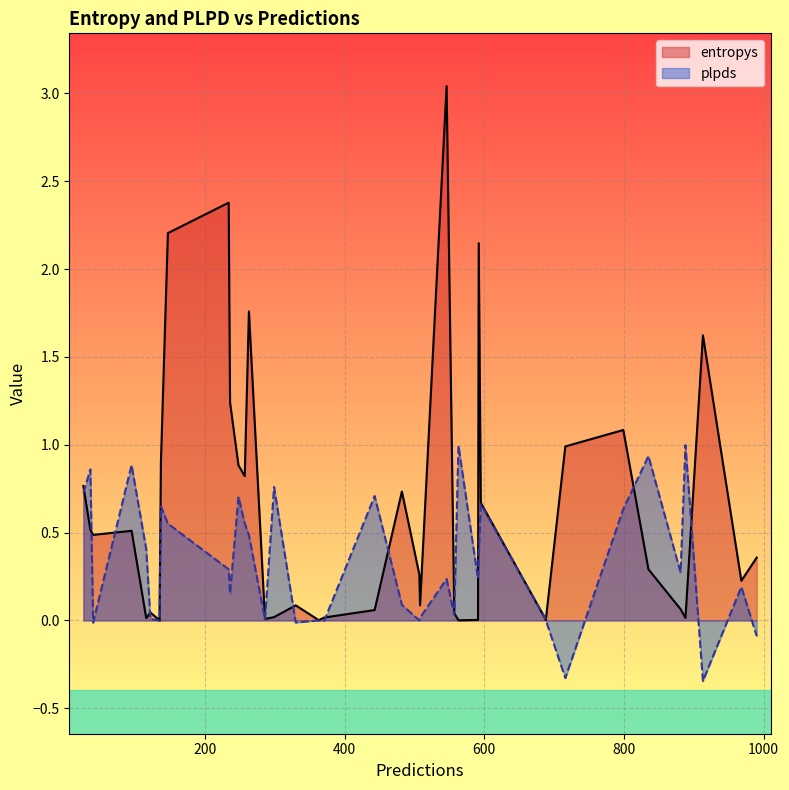

Is the value of plpds at 10 greater than the value of entropys at 23?

No